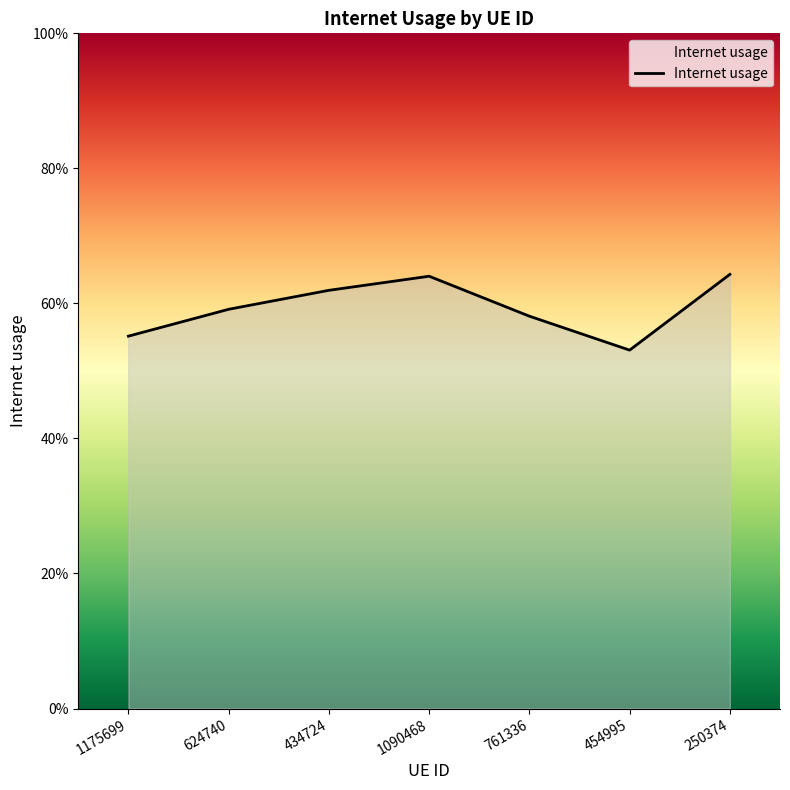

Is this an area chart (filled region under the line)?

Yes